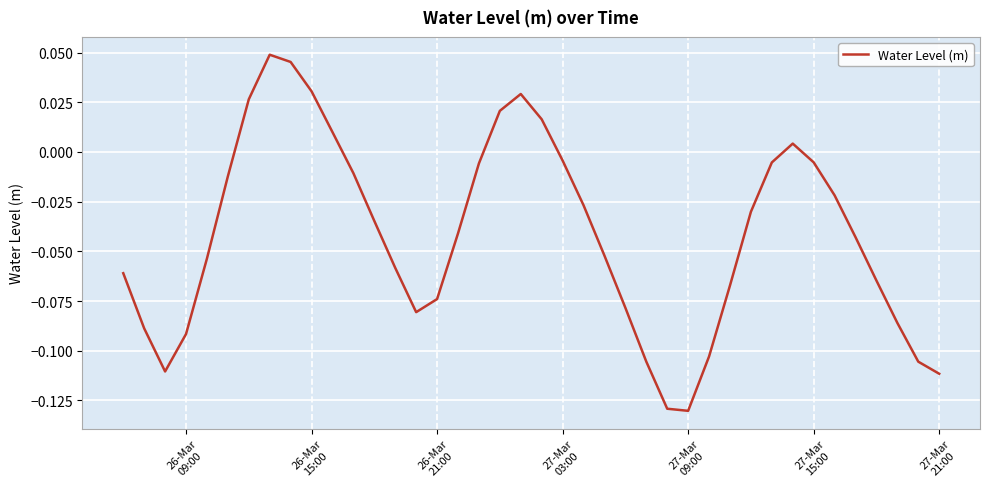

How many lines are shown in the chart?

1